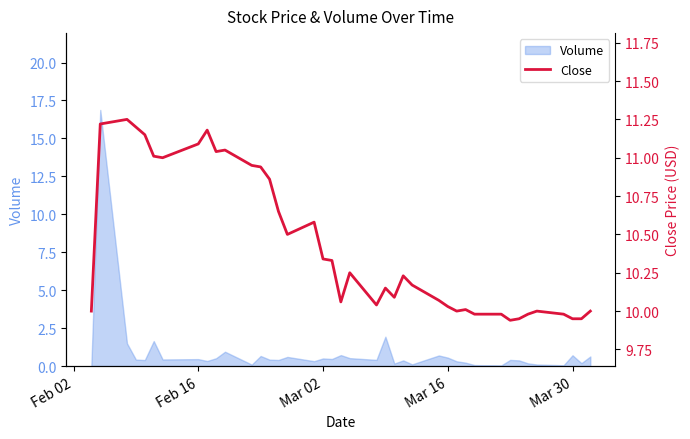

How many interior local valleys (lower than both neighbors) does the data have?

8